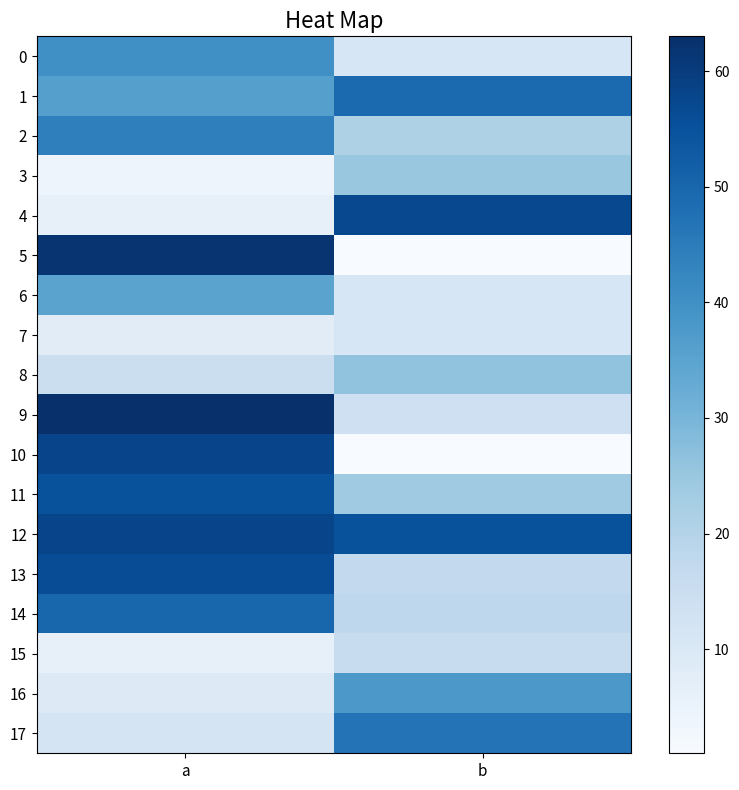

List the series in order of their peak value, lowest first.

7, 15, 3, 8, 6, 16, 0, 2, 17, 1, 14, 11, 13, 4, 10, 12, 5, 9